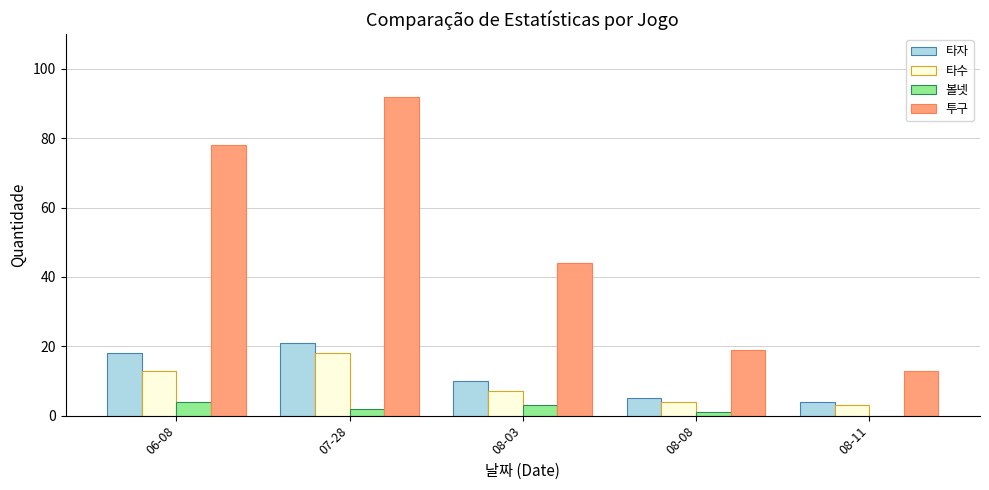

How many groups of bars are there?

5